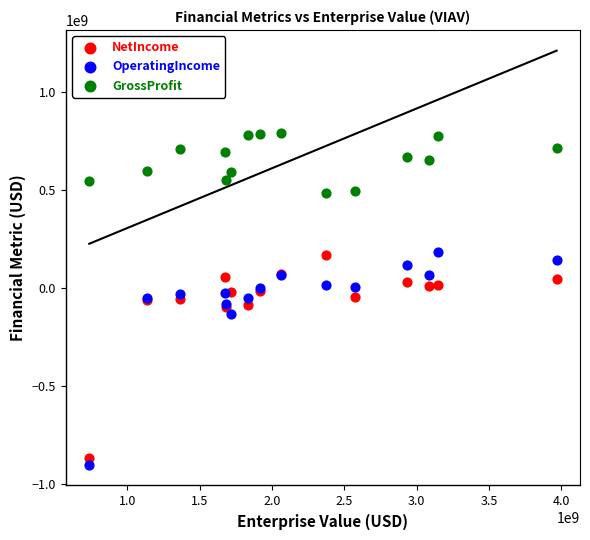

In the NetIncome series, what Y value is closest to -349750000?

-99200000